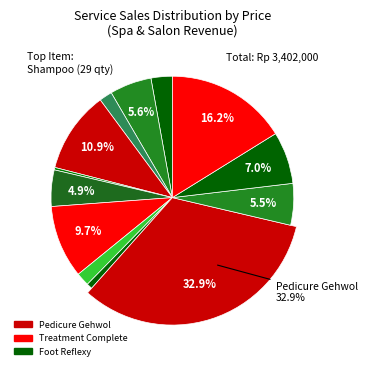

Is Shampoo the majority of the pie?

No